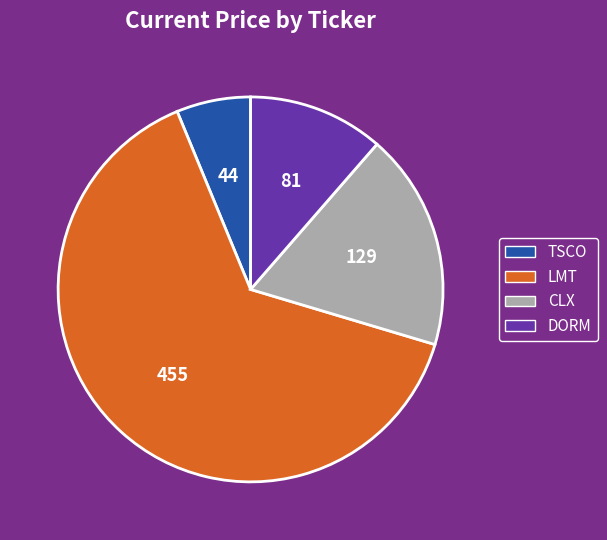

How many segments does this pie chart have?

4